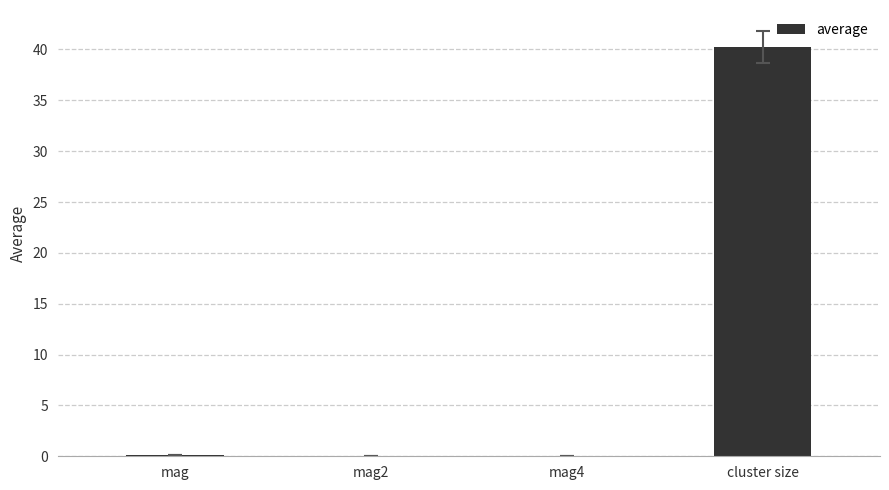

The chart shows a value of 0.0 at mag2. True or false?

True